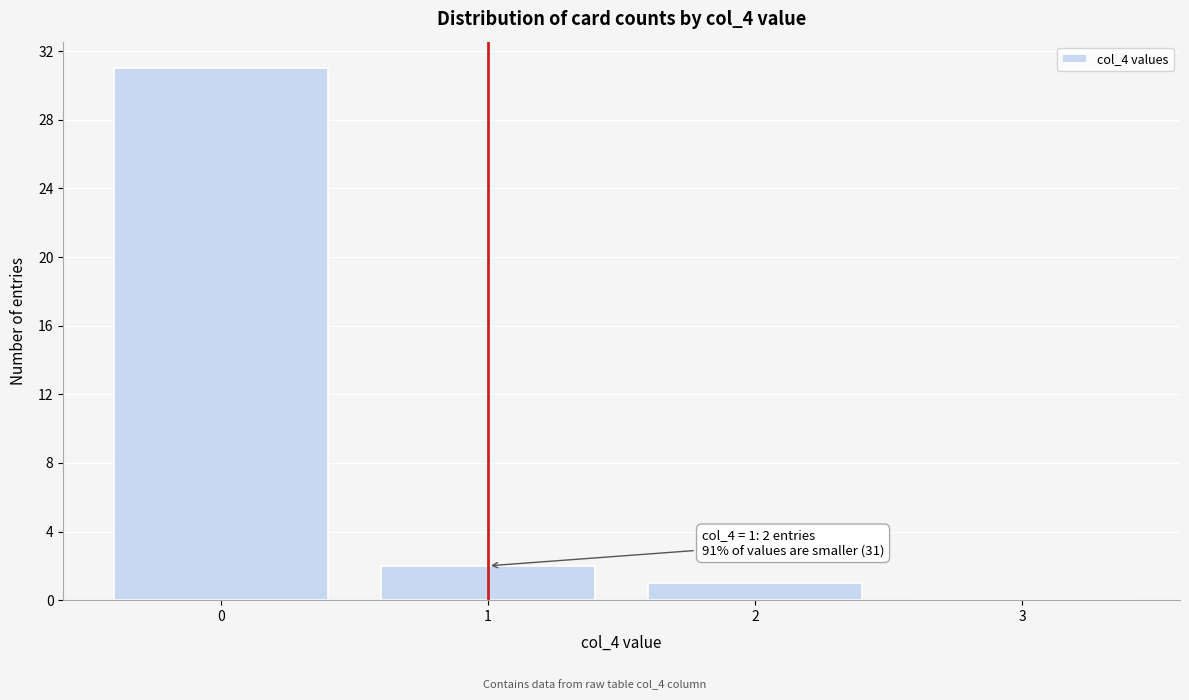

Over which range of the x-axis is the bar tallest?

-0.5 to 0.5